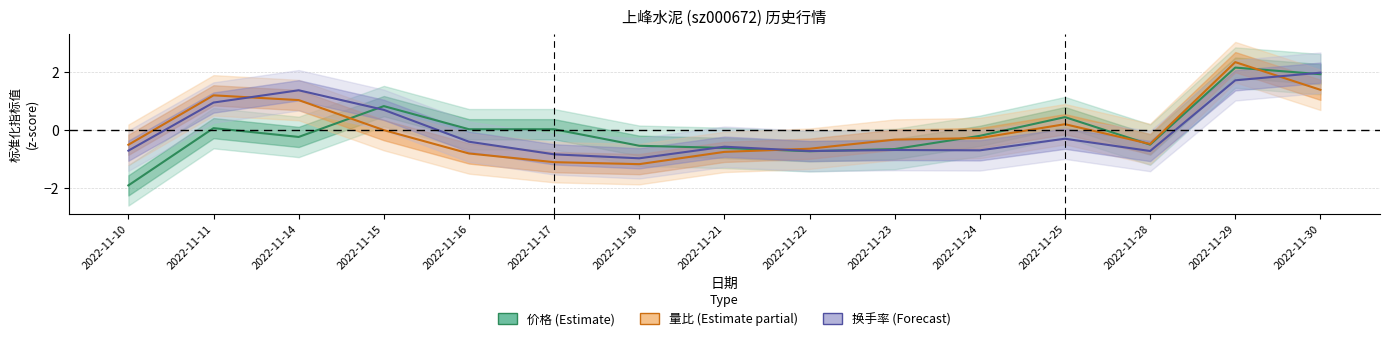

Which series has the widest spread of values?

价格 (Estimate)